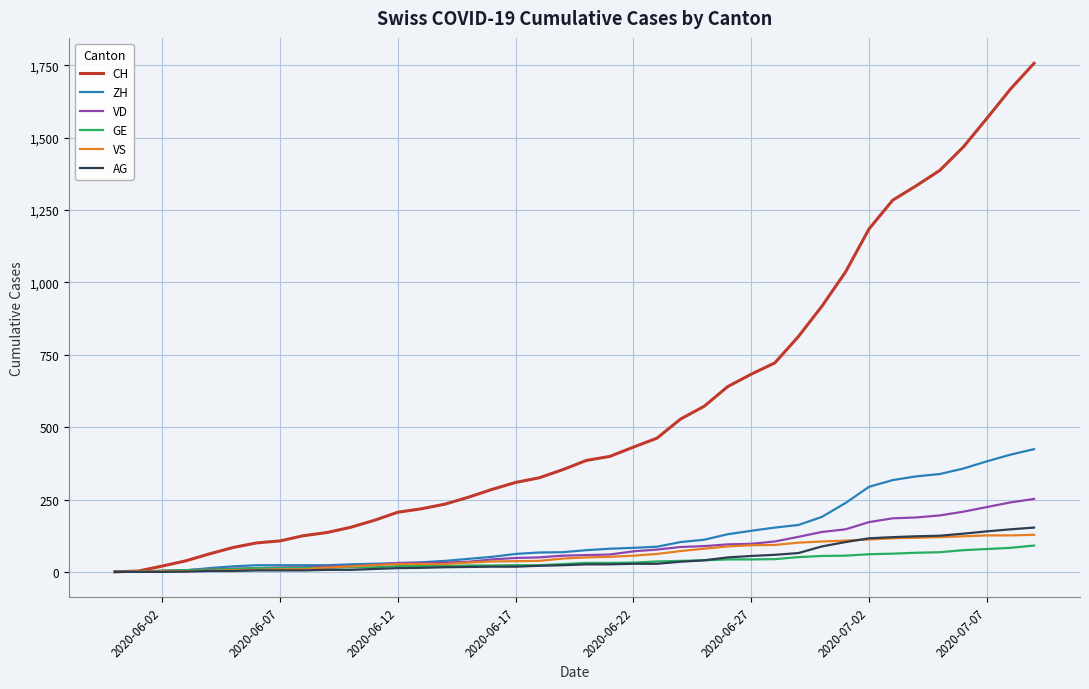

Which series has the widest spread of values?

CH